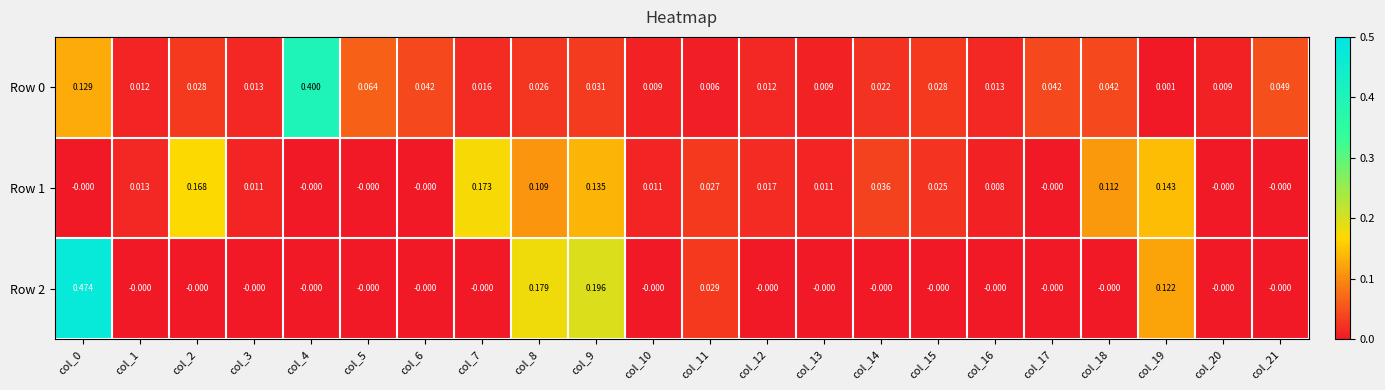

Which series changed the most between col_14 and col_20?

Row 1